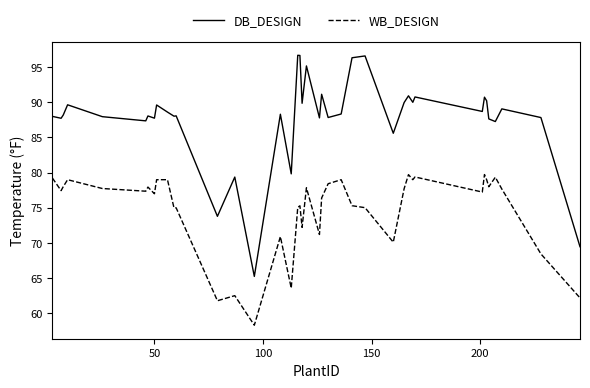

What is the highest value of the WB_DESIGN series?

79.7